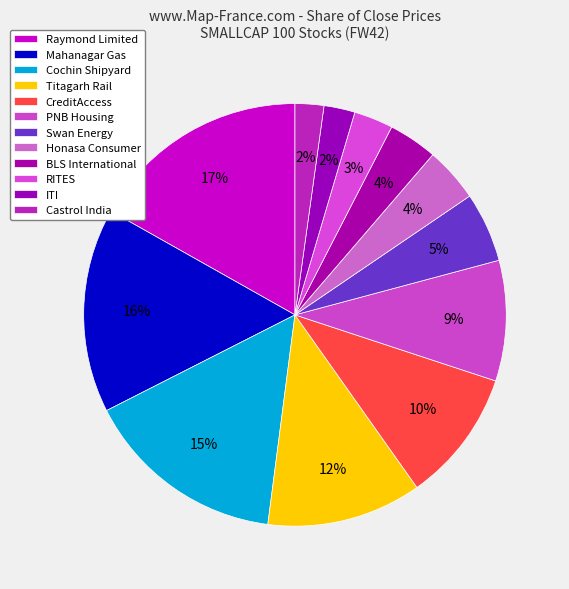

Is there a majority slice in this chart?

No